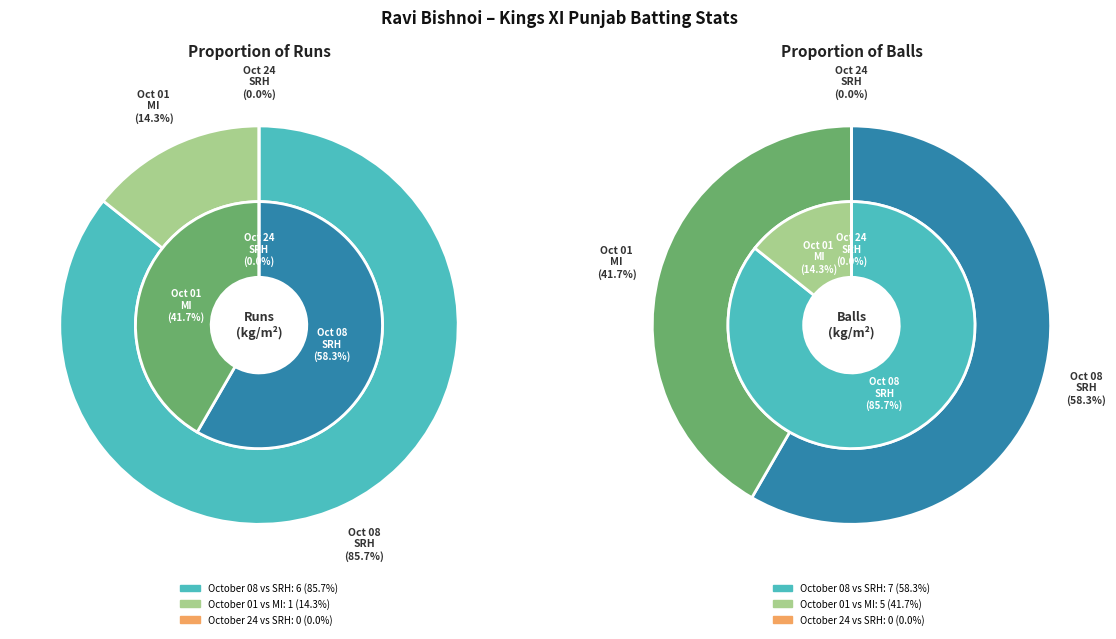

Is there a majority slice in this chart?

Yes